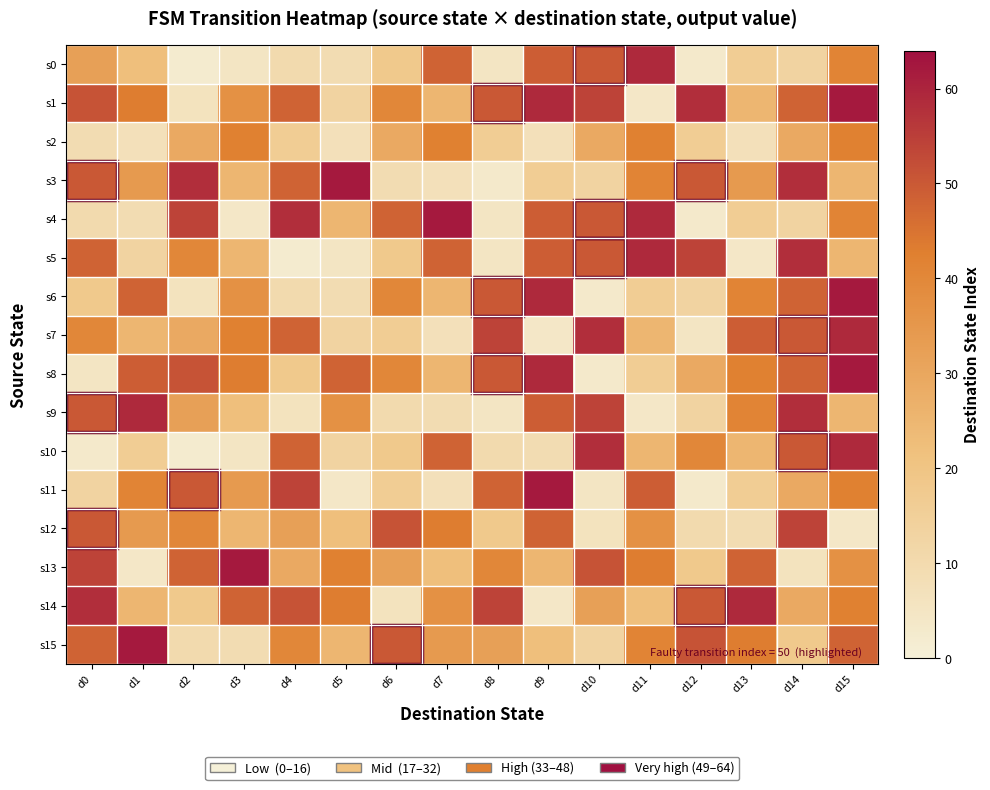

What is the smallest value displayed?

2